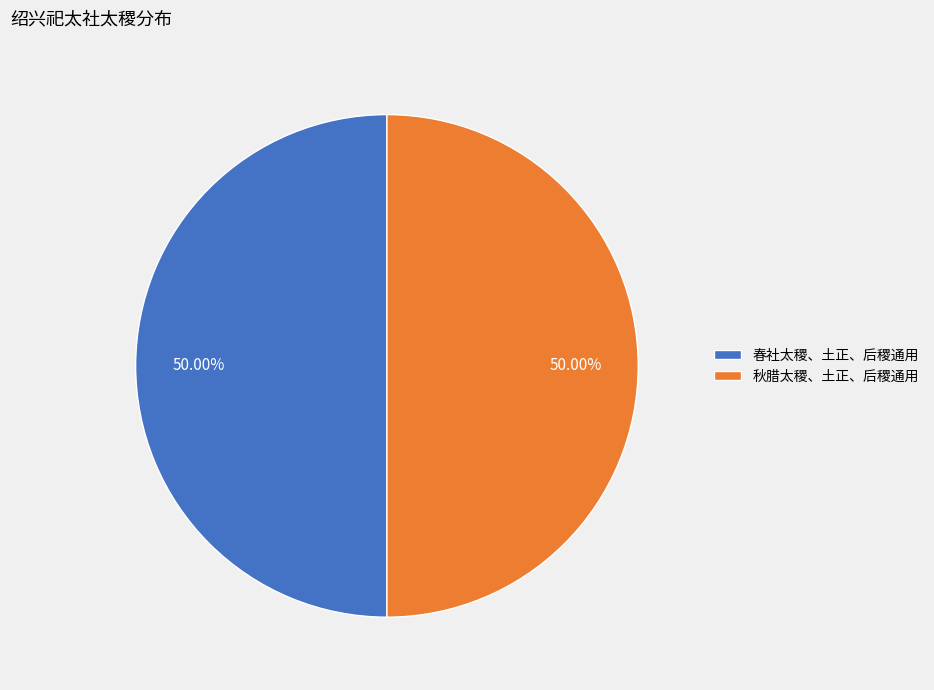

Approximately how many times larger is the value at 秋腊太稷、土正、后稷通用 compared to 春社太稷、土正、后稷通用?

1.0